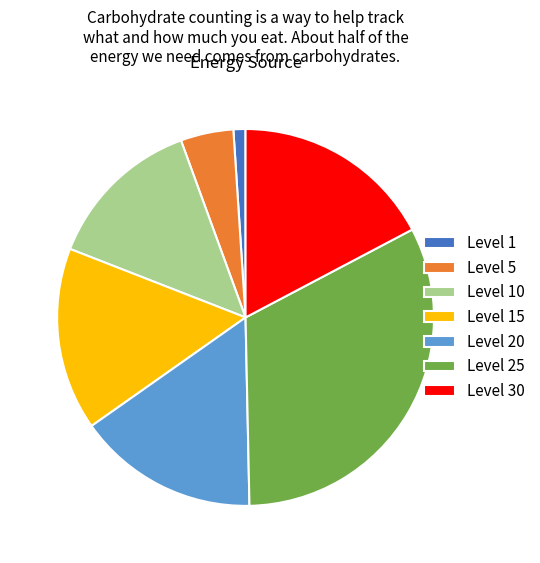

Is it true that Level 30 is 17% of the pie?

True